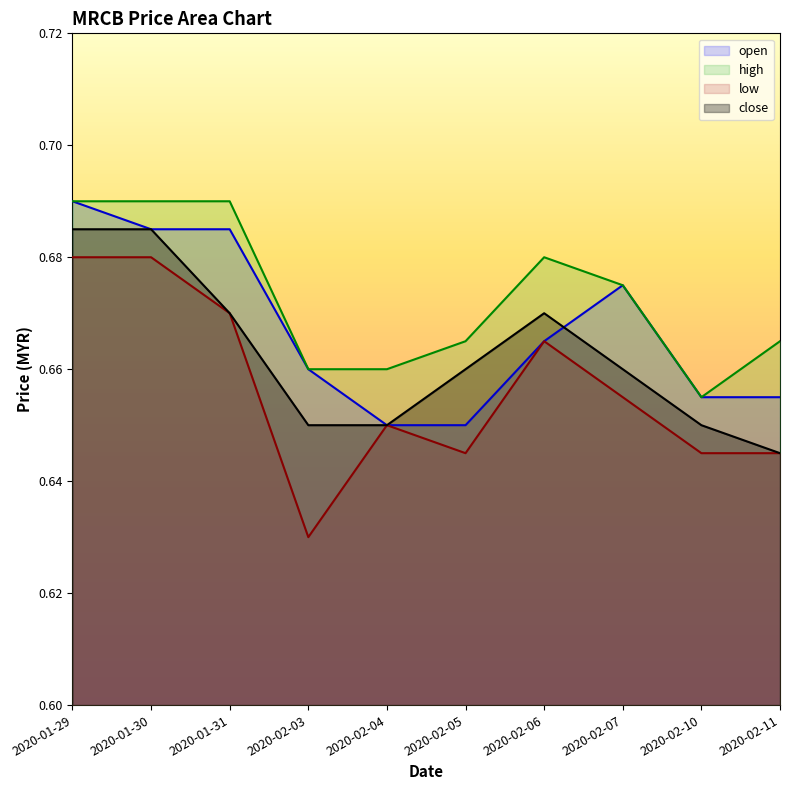

What is the total value across all series at 2020-02-07?

2.7